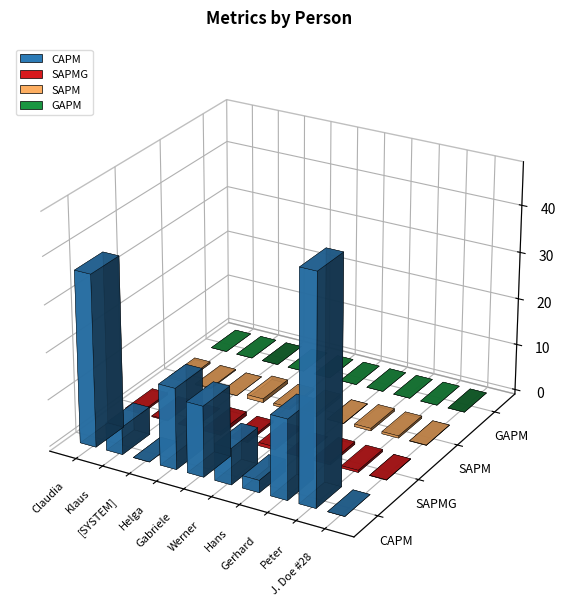

True or false: GAPM has a value of 0.0 at Claudia.

True